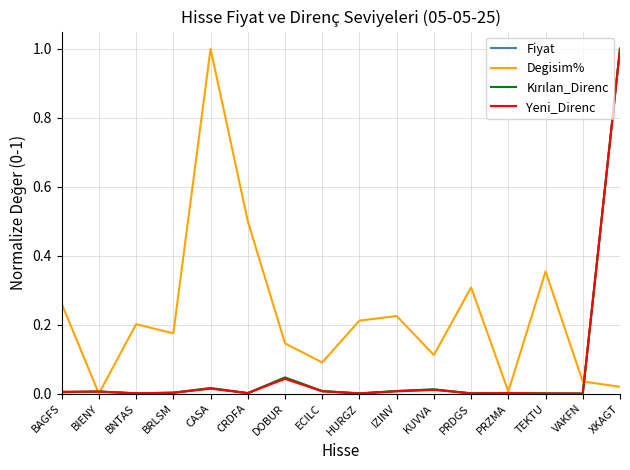

How many categories are shown in the chart?

16